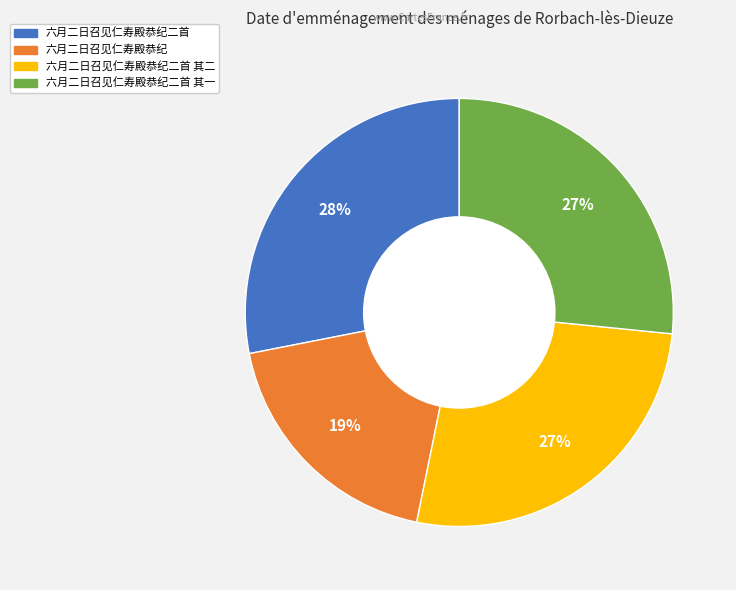

To the nearest percent, what is the average slice percentage?

25%